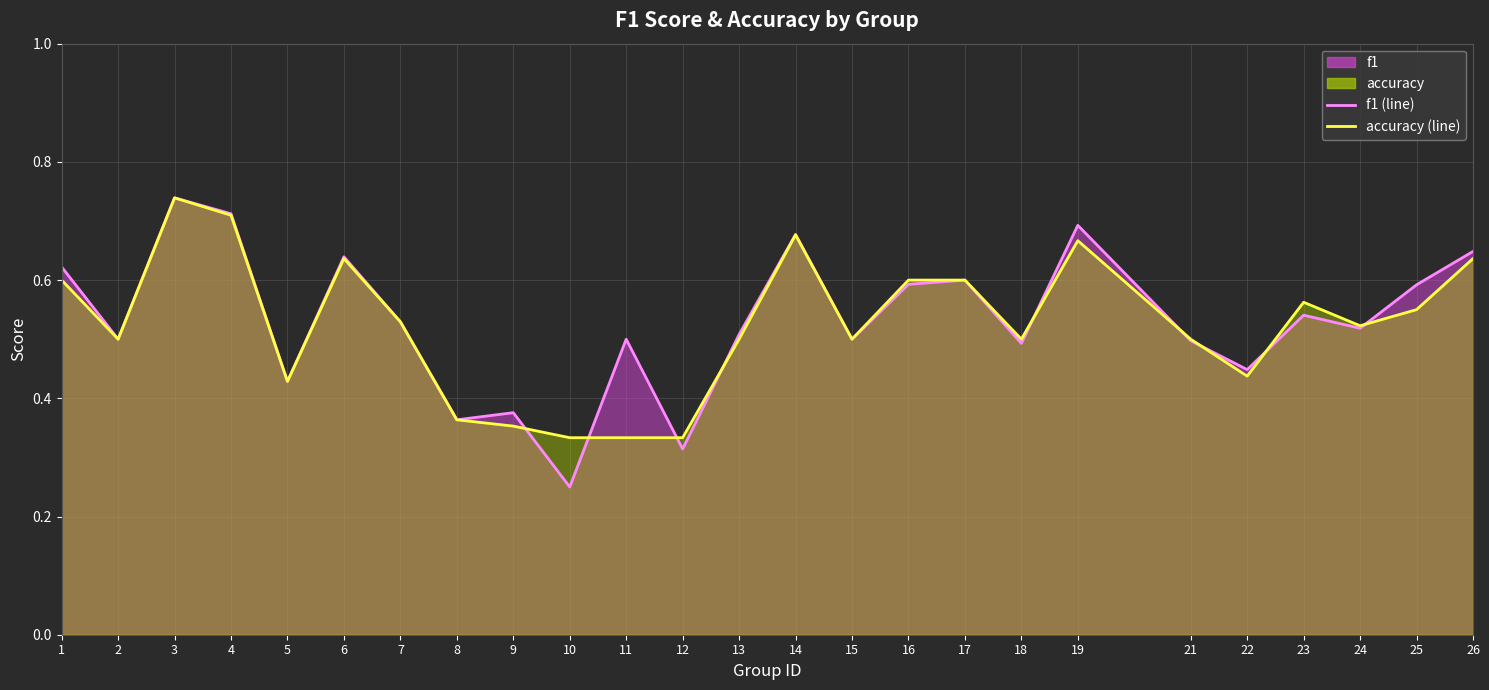

What is the greatest value displayed?

0.7